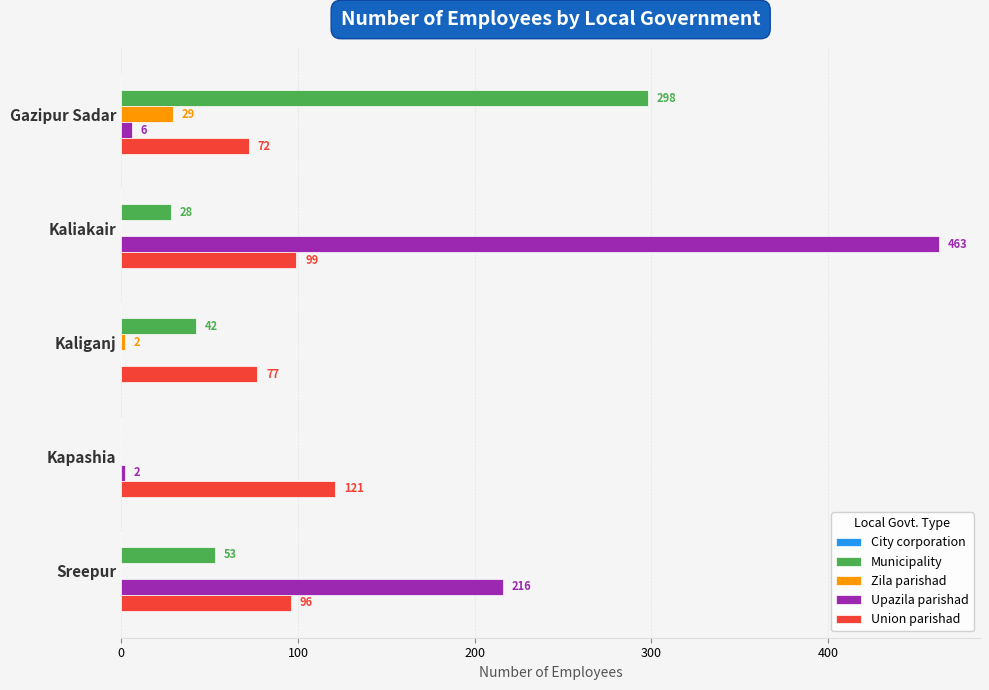

At which label is Zila parishad closest to 14?

Kaliganj